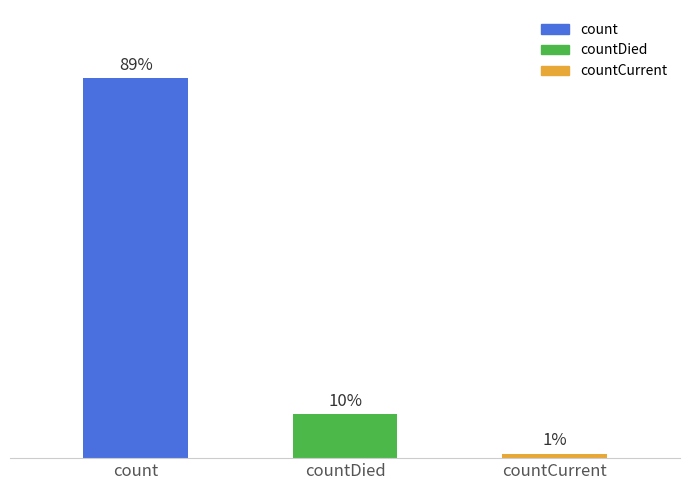

Are the bars horizontal?

No